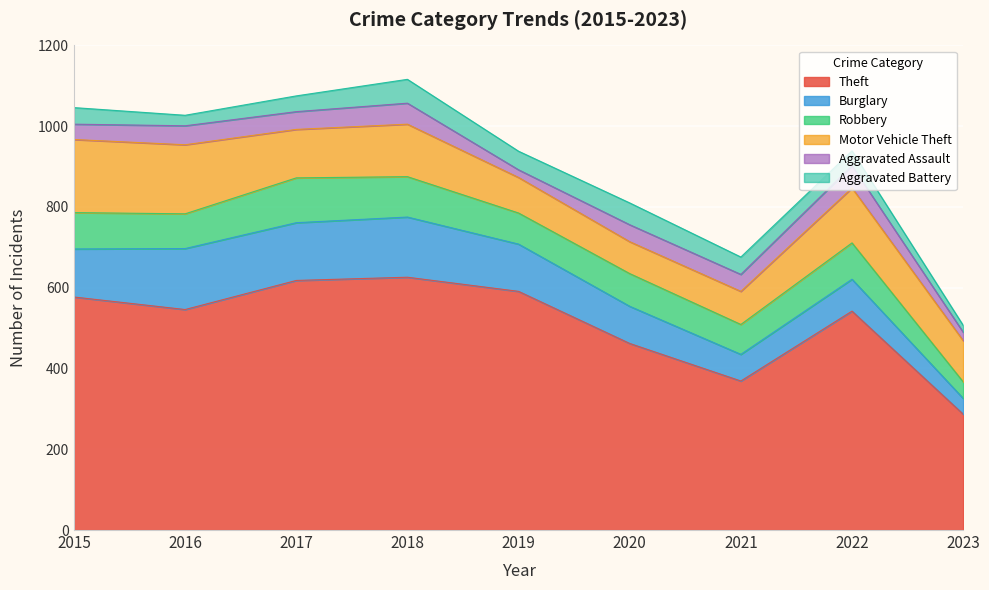

True or false: Theft and Burglary intersect in this chart.

False